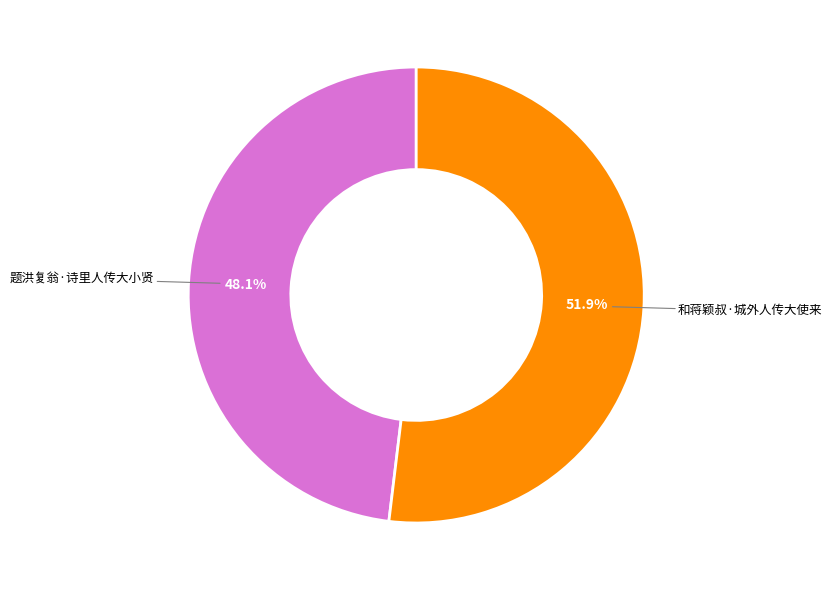

How many slices are in this pie chart?

2